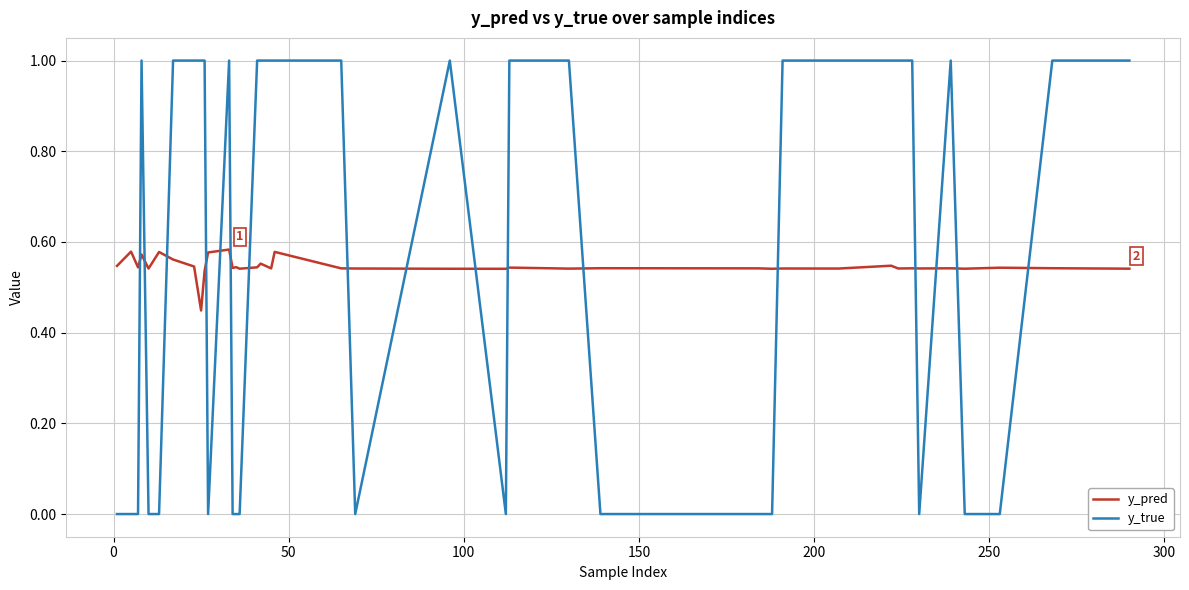

What is the greatest value displayed?

1.0